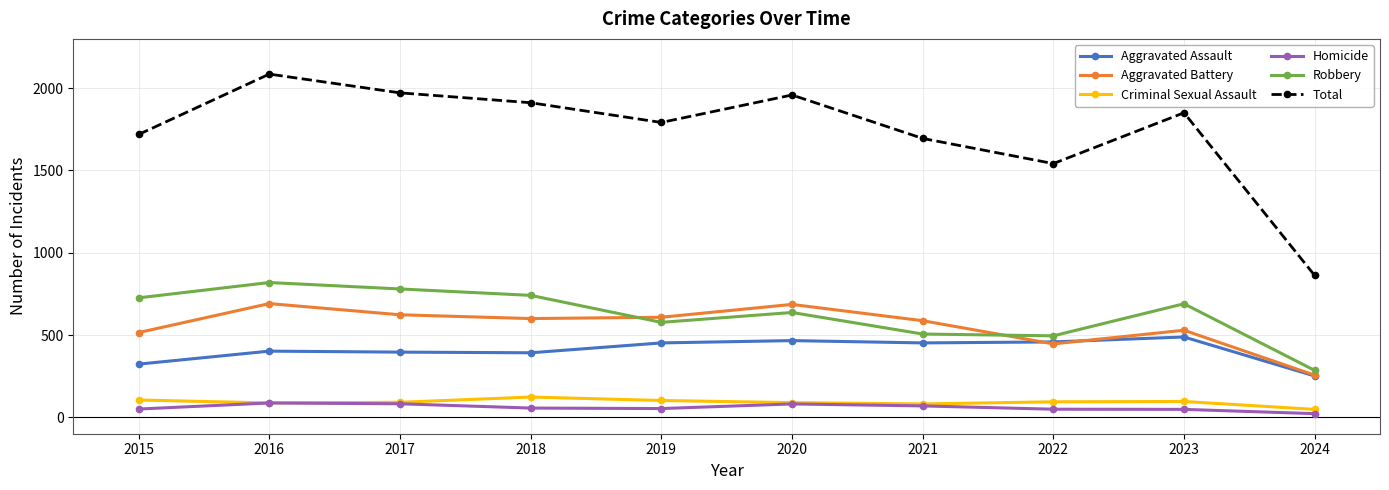

Is it true that Aggravated Assault equals 196 at 2021?

False